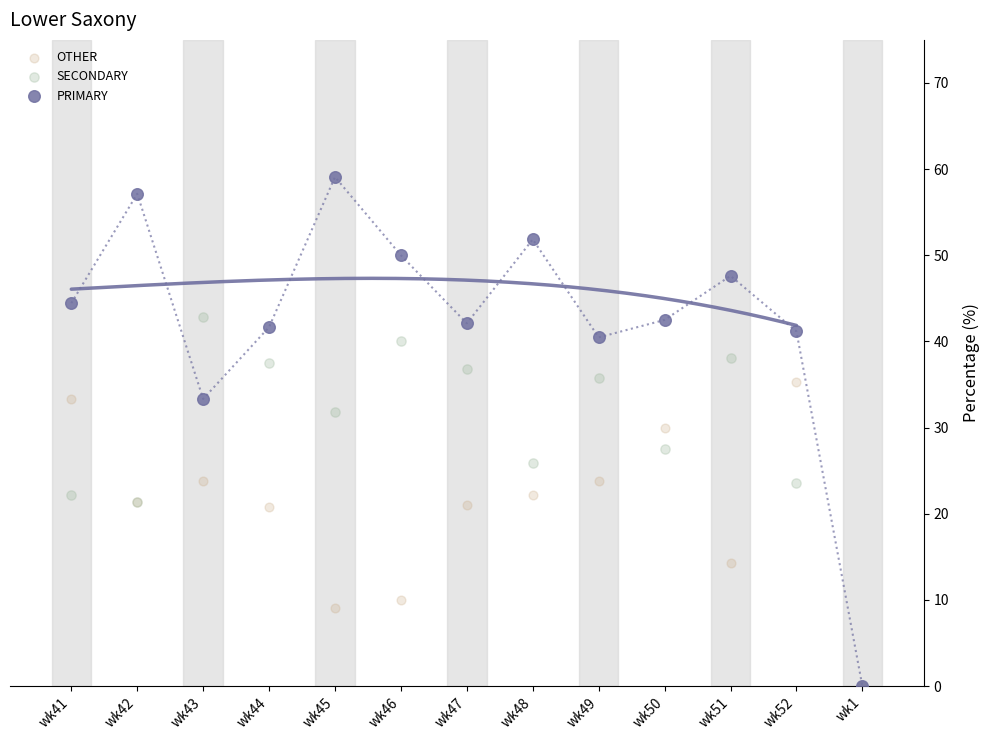

What are all the series names shown in the legend?

OTHER, SECONDARY, PRIMARY